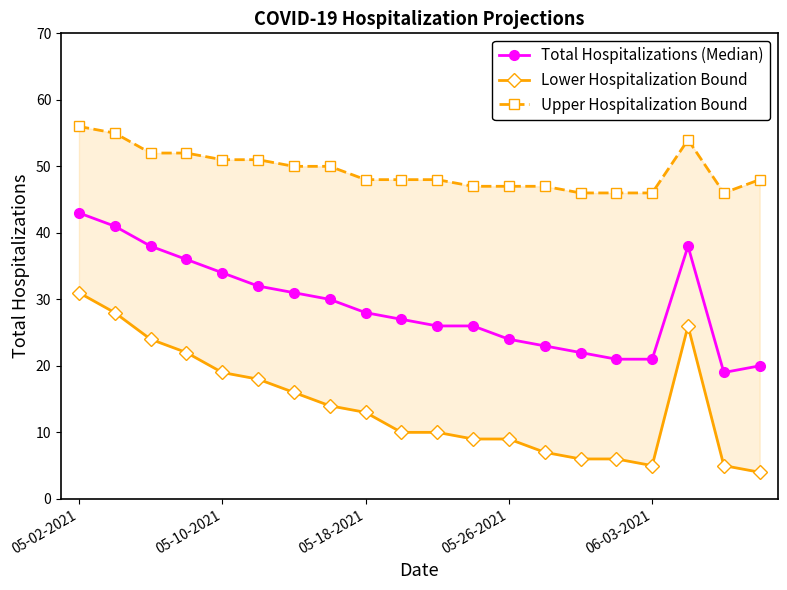

Reading left to right, list all the values displayed in this chart.

Total Hospitalizations (Median): 43	41	38	36	34	32	31	30	28	27	26	26	24	23	22	21	21	38	19	20
Lower Hospitalization Bound: 31	28	24	22	19	18	16	14	13	10	10	9	9	7	6	6	5	26	5	4
Upper Hospitalization Bound: 56	55	52	52	51	51	50	50	48	48	48	47	47	47	46	46	46	54	46	48